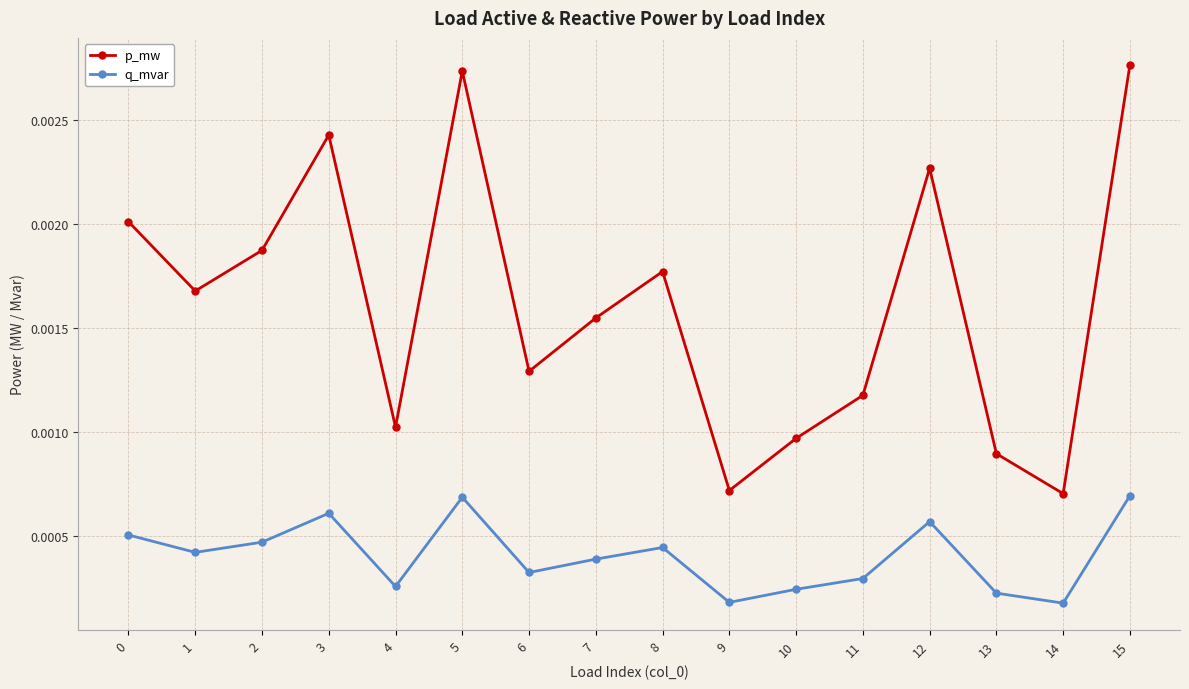

At how many categories does at least one series exceed 0?

16